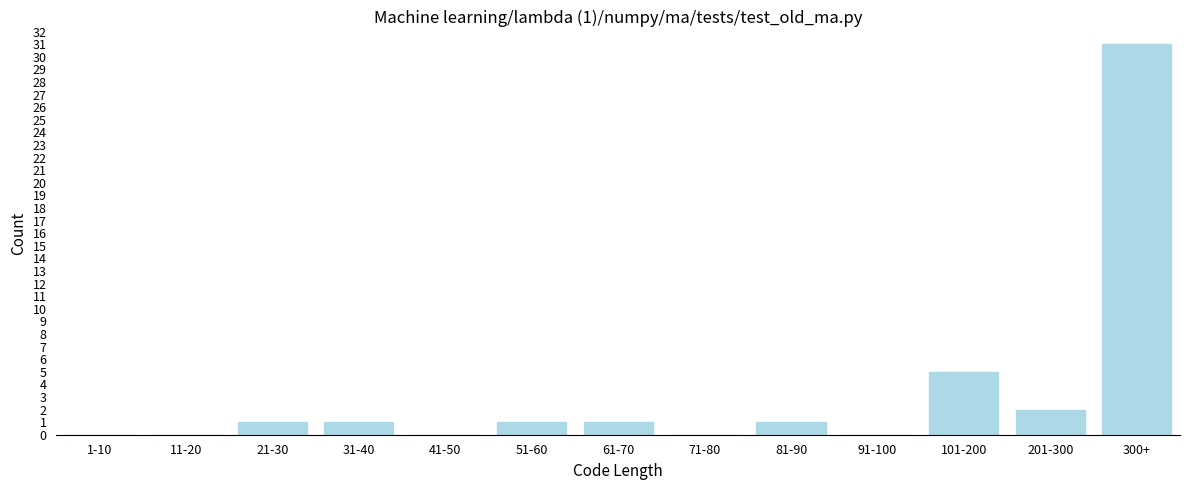

Reading left to right, transcribe all the data shown in this chart.

1-10=0	11-20=0	21-30=1	31-40=1	41-50=0	51-60=1	61-70=1	71-80=0	81-90=1	91-100=0	101-200=5	201-300=2	300+=31